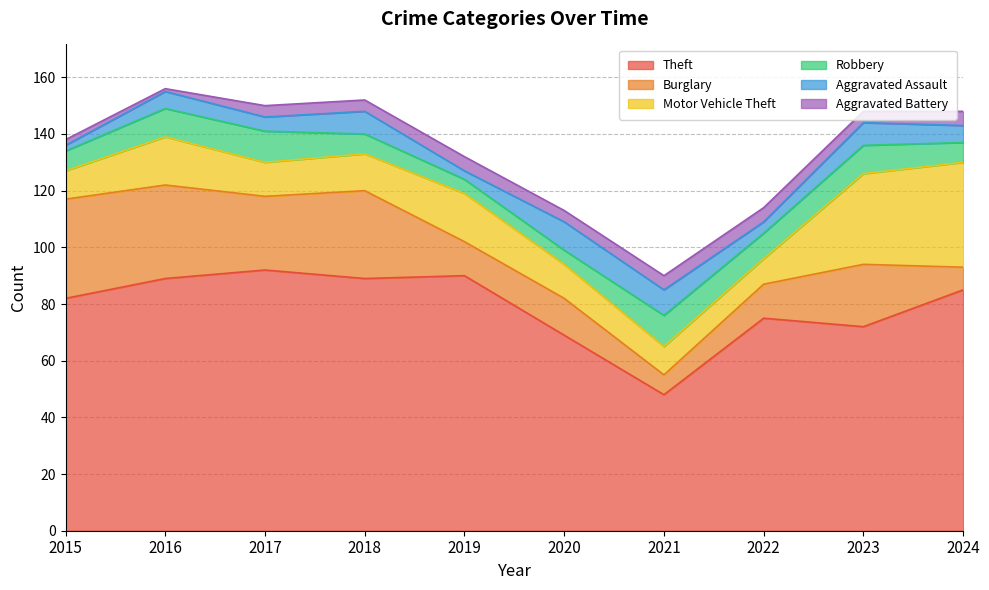

Is it true that Aggravated Assault equals 4 at 2016?

False